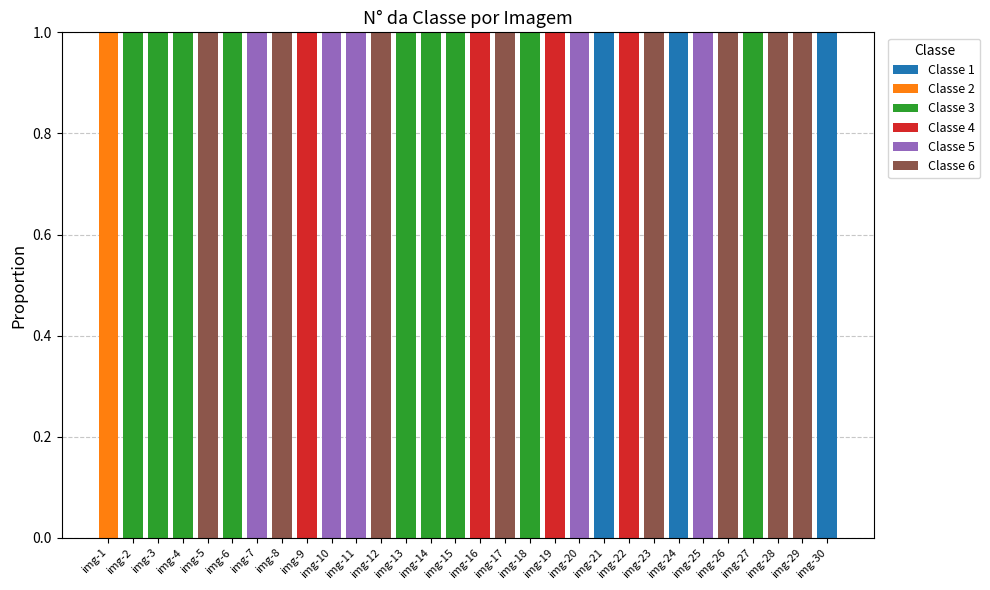

At which category is the sum across all series the highest?

img-1